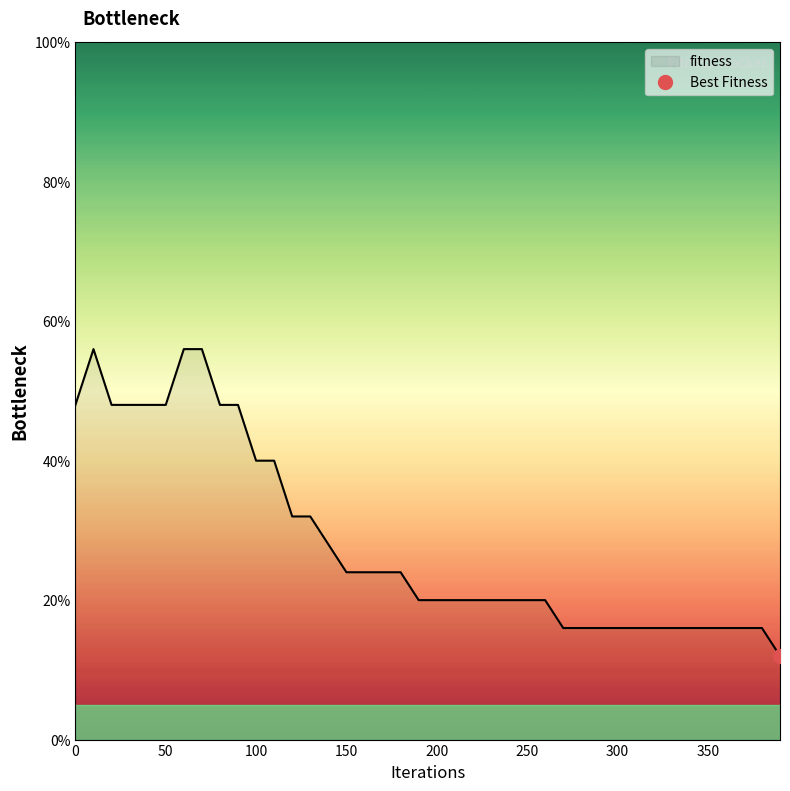

What is the value of the 12th point from the left?

40.0